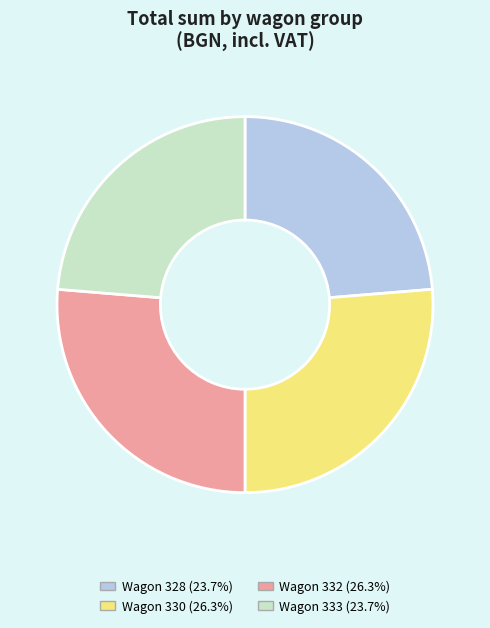

Is there a majority slice in this chart?

No